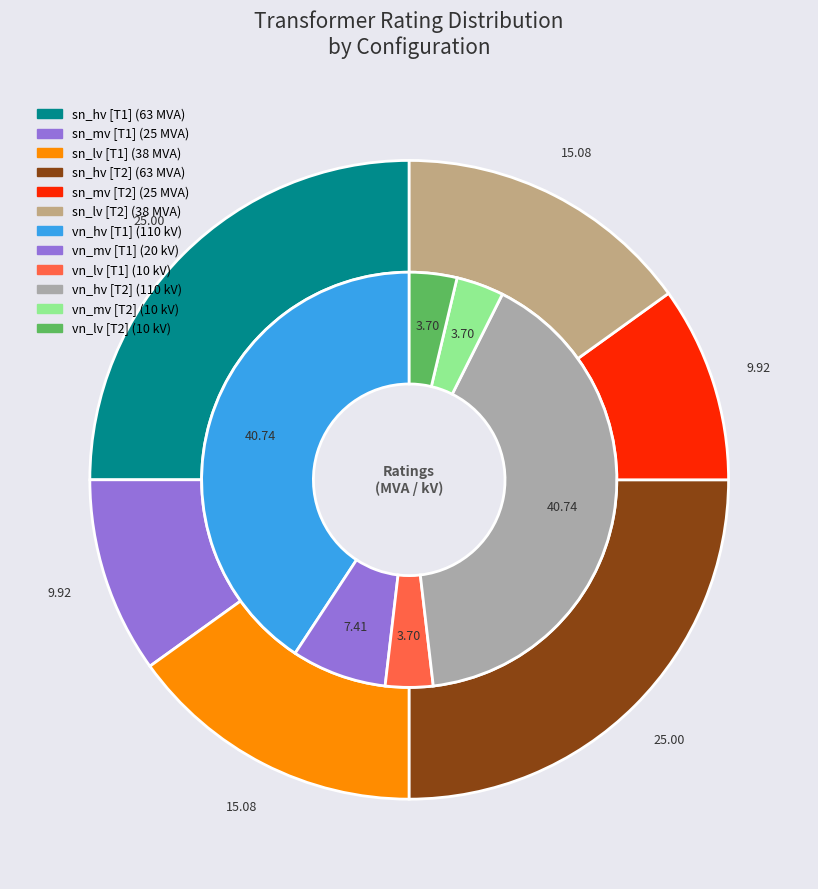

What is the change in value from 63/25/38 MVA 110/20/10 kV to 63/25/38 MVA 110/10/10 kV?

-10